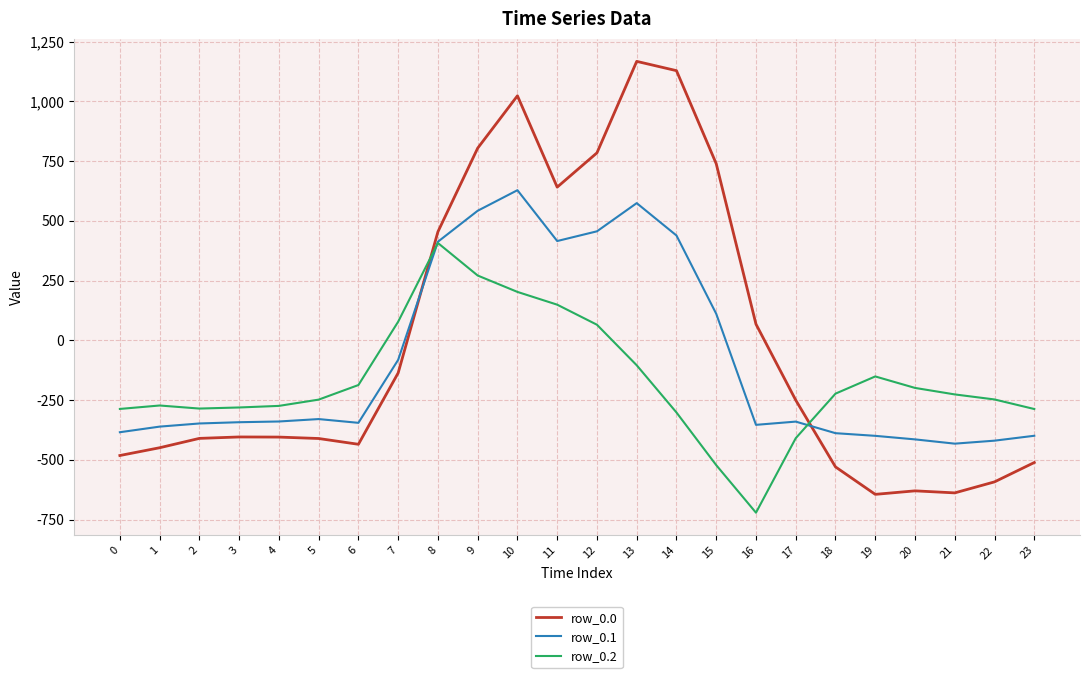

True or false: row_0.1 has a value of 230.6 at 11.

False